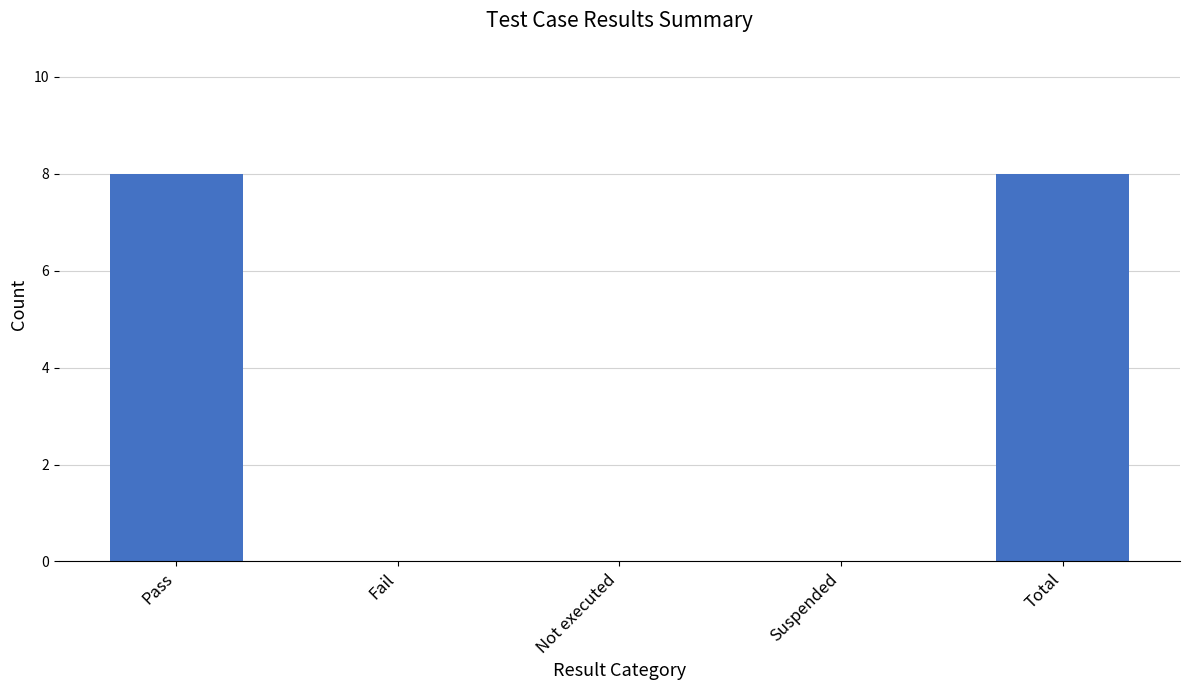

Which has a higher value, Pass or Fail?

Pass